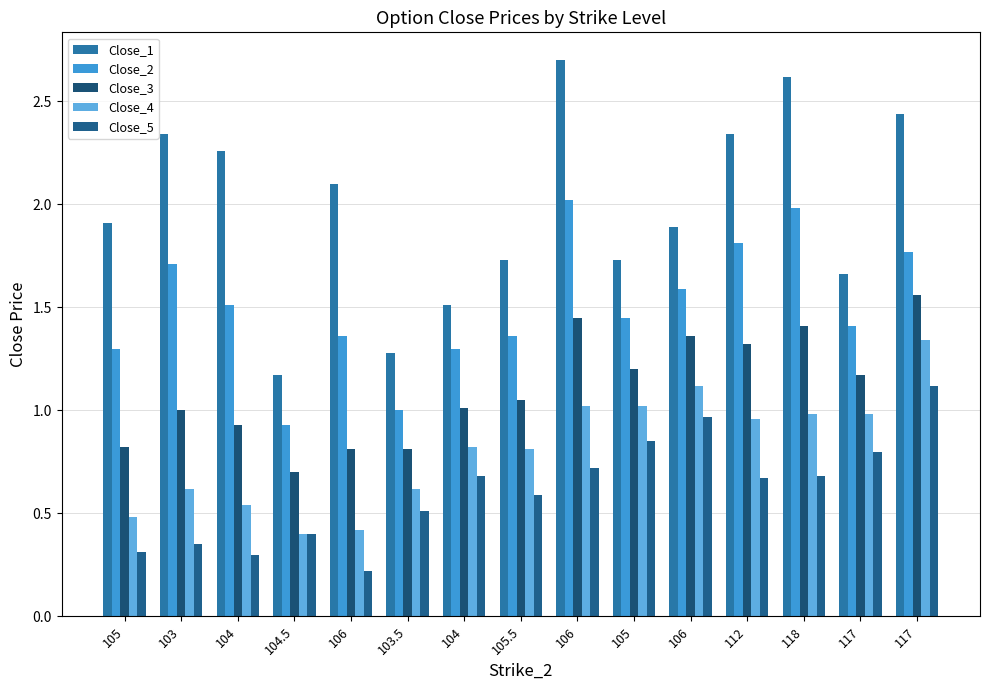

Reading left to right, extract all data points from this chart.

Close_1: 105=1.9	103=2.3	104=2.3	104.5=1.2	106=2.1	103.5=1.3	104=1.5	105.5=1.7	106=2.7	105=1.7	106=1.9	112=2.3	118=2.6	117=1.7	117=2.4
Close_2: 105=1.3	103=1.7	104=1.5	104.5=0.9	106=1.4	103.5=1.0	104=1.3	105.5=1.4	106=2.0	105=1.4	106=1.6	112=1.8	118=2.0	117=1.4	117=1.8
Close_3: 105=0.8	103=1.0	104=0.9	104.5=0.7	106=0.8	103.5=0.8	104=1.0	105.5=1.1	106=1.4	105=1.2	106=1.4	112=1.3	118=1.4	117=1.2	117=1.6
Close_4: 105=0.5	103=0.6	104=0.5	104.5=0.4	106=0.4	103.5=0.6	104=0.8	105.5=0.8	106=1.0	105=1.0	106=1.1	112=1.0	118=1.0	117=1.0	117=1.3
Close_5: 105=0.3	103=0.3	104=0.3	104.5=0.4	106=0.2	103.5=0.5	104=0.7	105.5=0.6	106=0.7	105=0.8	106=1.0	112=0.7	118=0.7	117=0.8	117=1.1